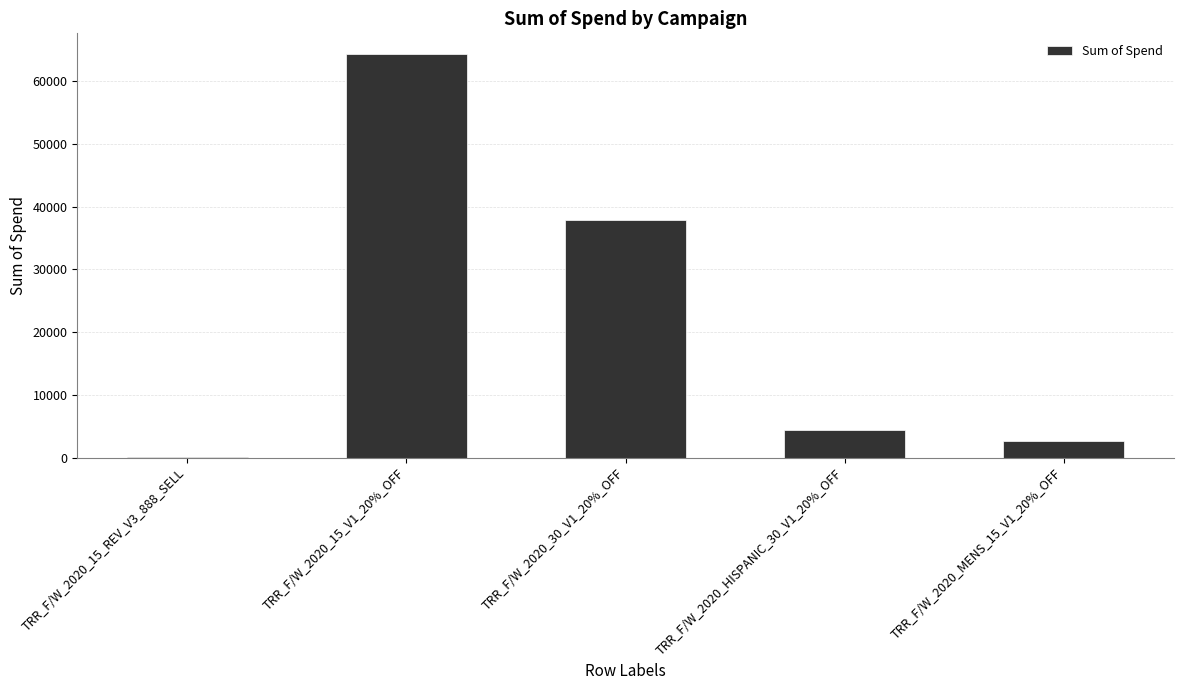

What is the maximum value shown in the chart?

64398.6